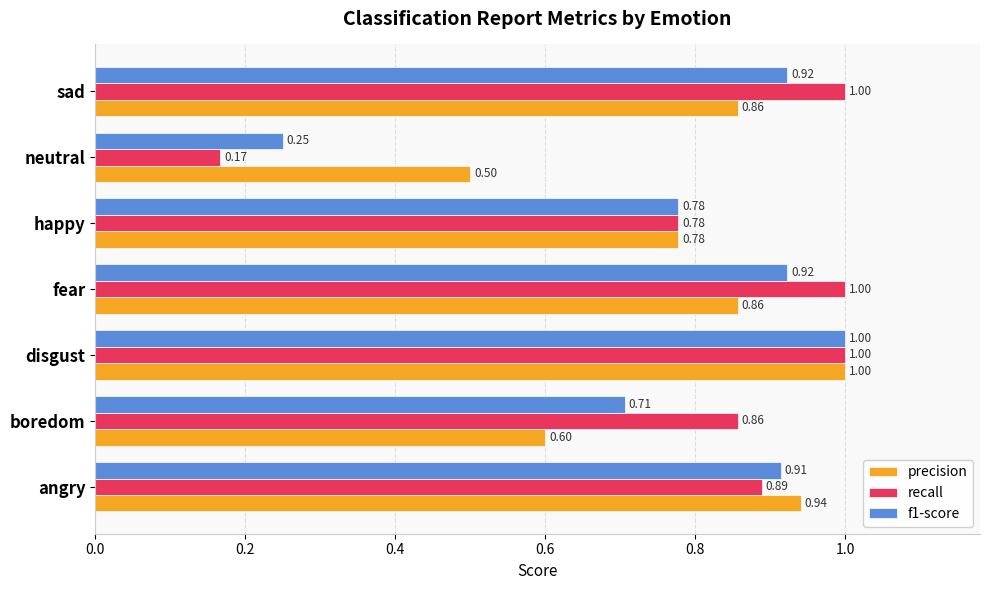

Which category has the lowest value in the f1-score series?

neutral